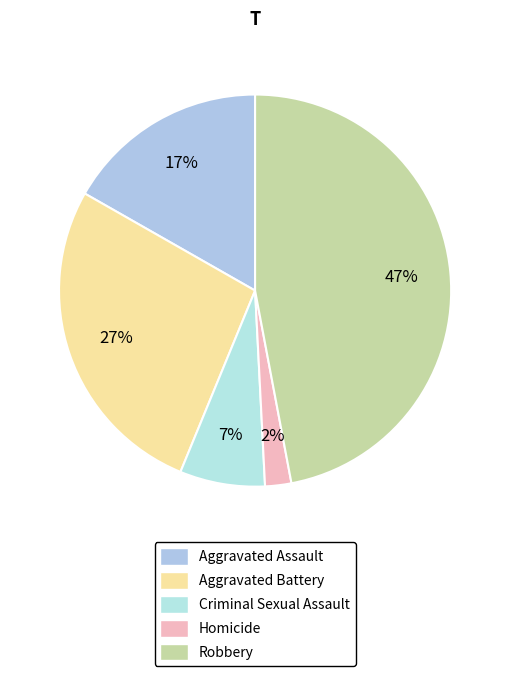

How many slices are in this pie chart?

5